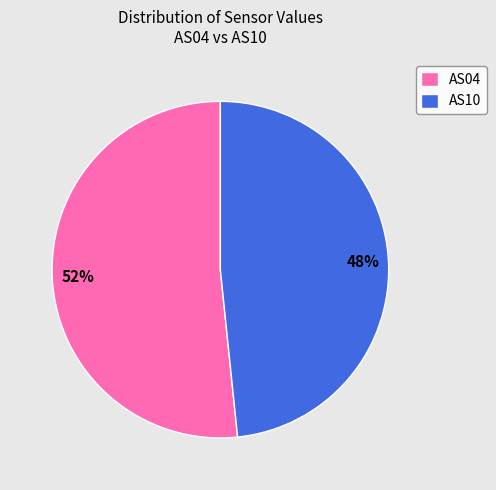

Does any single category account for the majority?

Yes